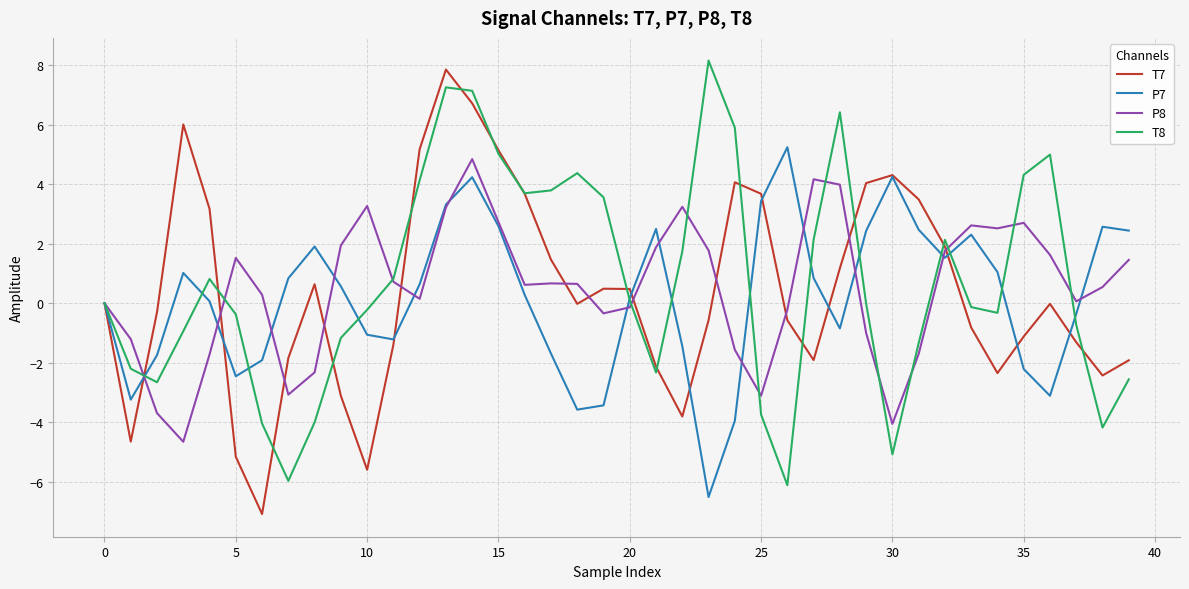

What is the minimum value shown in the chart?

-7.1